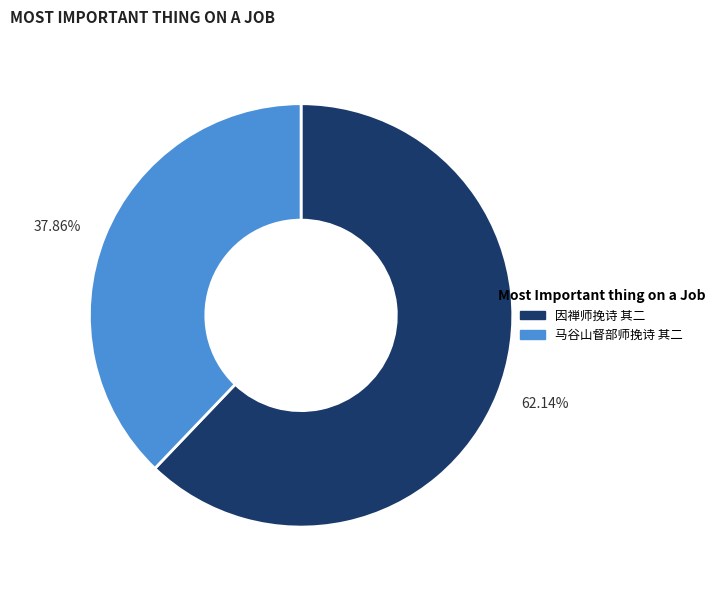

Combined, do 因禅师挽诗 其二 and 马谷山督部师挽诗 其二 account for over 50%?

Yes